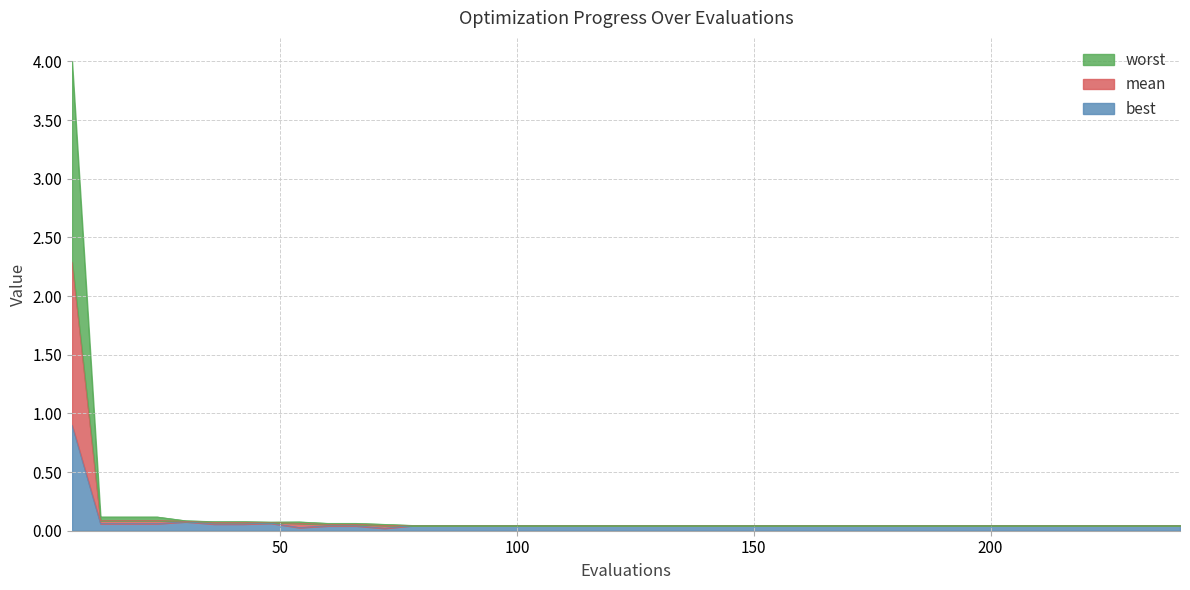

True or false: mean and worst intersect in this chart.

False